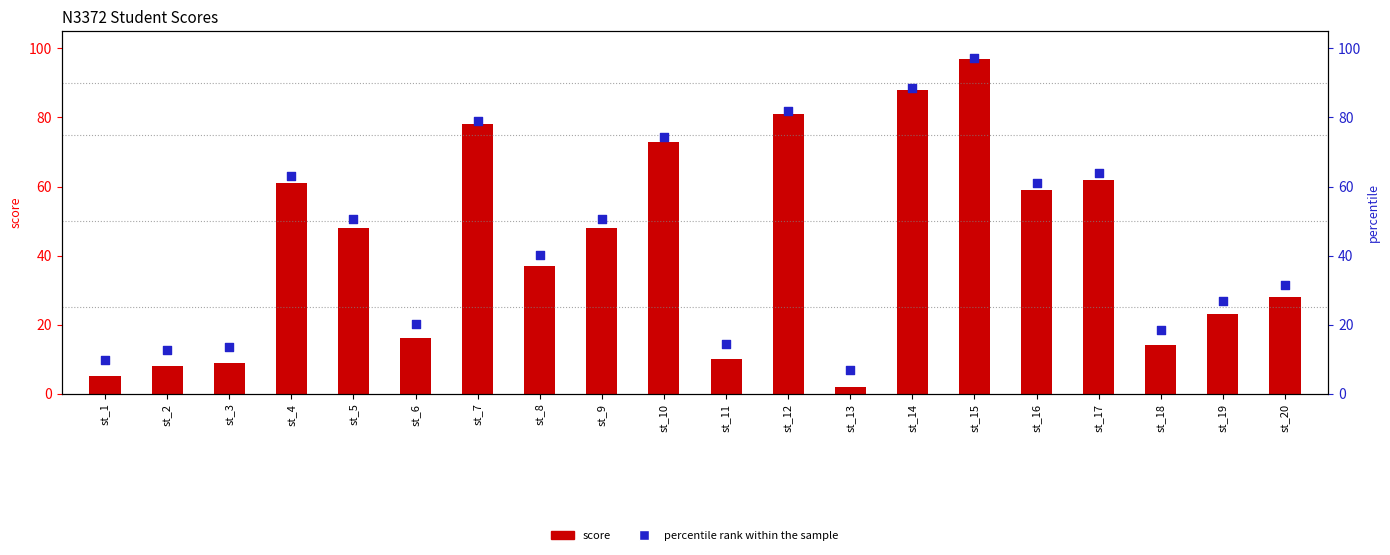

At how many categories does at least one series exceed 34?

11